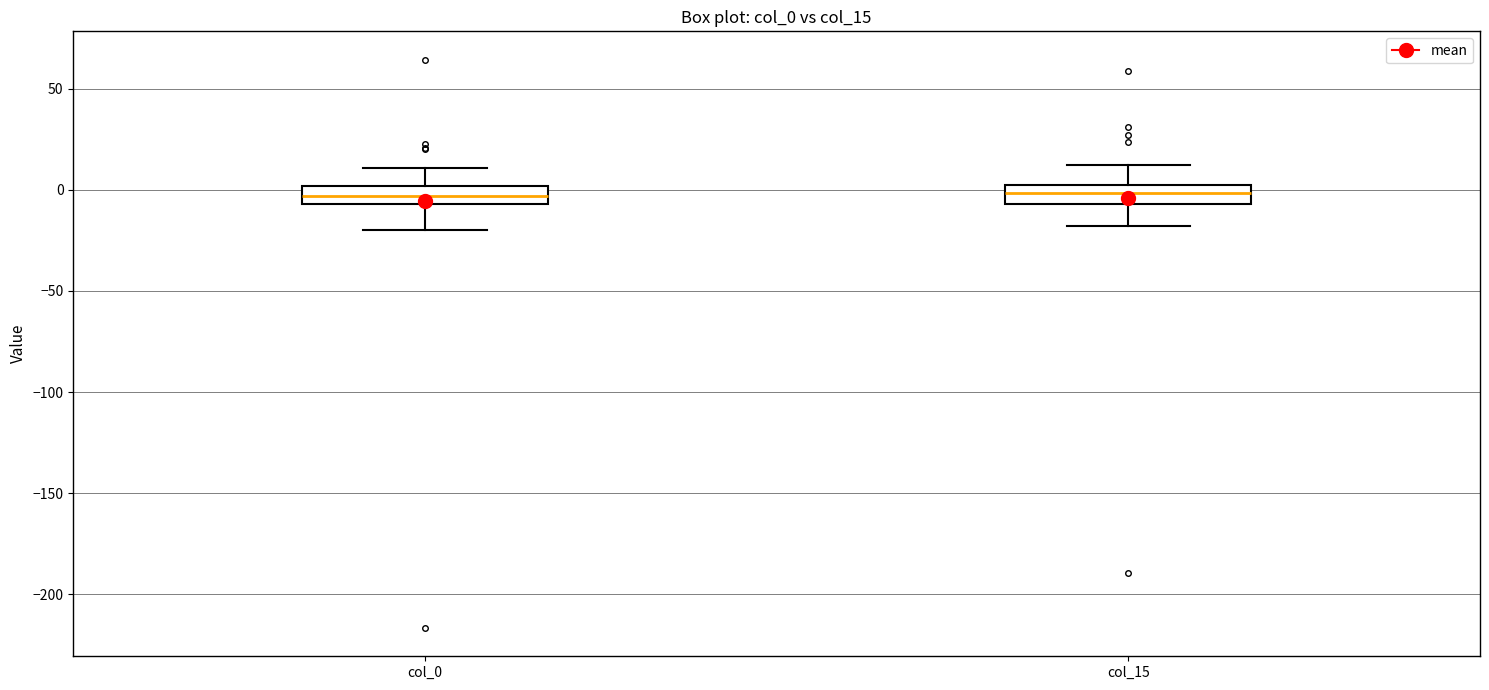

Reading left to right, read every box against the y-axis: the position of its median line, the range the box covers, and the ends of its whiskers. The values are not printed on the chart, so give them approximately, as read against the axis.

col_0: median -5 (inside the box), box -5 to 0, whiskers -20 to 10
col_15: median 0 (inside the box), box -5 to 0, whiskers -20 to 10